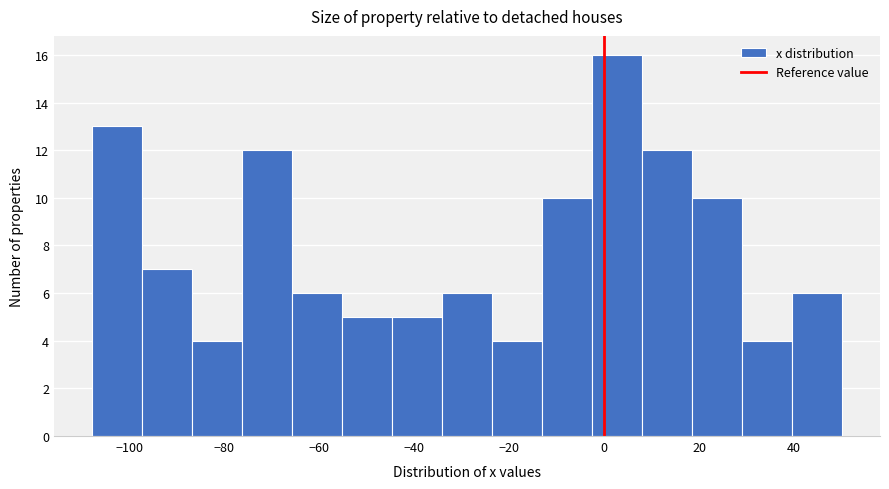

Reading left to right, transcribe this chart: for each bar, give the range it covers on the x-axis and its height. Neither the bar edges nor the heights are printed on the chart, so give them approximately, as read against the axes.

-108 to -98: 13
-98 to -86: 7
-86 to -76: 4
-76 to -66: 12
-66 to -56: 6
-56 to -44: 5
-44 to -34: 5
-34 to -24: 6
-24 to -14: 4
-14 to -2: 10
-2 to 8: 16
8 to 18: 12
18 to 30: 10
30 to 40: 4
40 to 50: 6